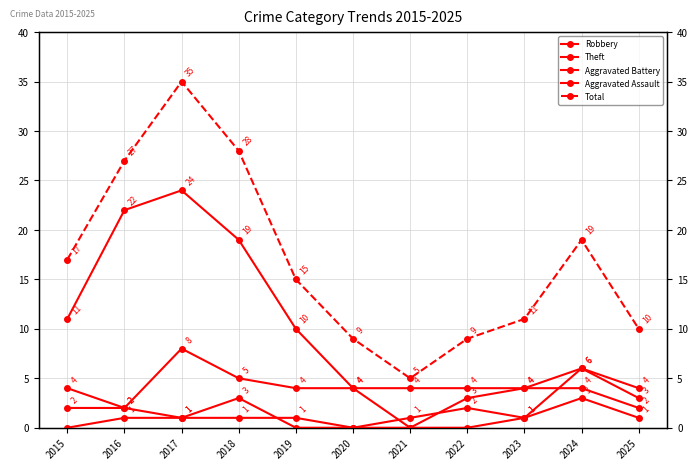

Which has a higher value, 2021 or 2020?

2020